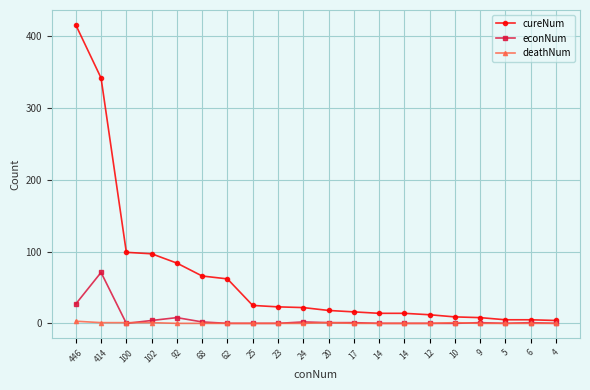

Reading left to right, list all the values displayed in this chart.

cureNum: 446=416	414=342	100=99	102=97	92=84	68=66	62=62	25=25	23=23	24=22	20=18	17=16	14=14	14=14	12=12	10=9	9=8	5=5	6=5	4=4
econNum: 446=27	414=71	100=0	102=4	92=8	68=2	62=0	25=0	23=0	24=2	20=1	17=1	14=0	14=0	12=0	10=0	9=1	5=0	6=1	4=0
deathNum: 446=3	414=1	100=1	102=1	92=0	68=0	62=0	25=0	23=0	24=0	20=1	17=0	14=0	14=0	12=0	10=1	9=0	5=0	6=0	4=0